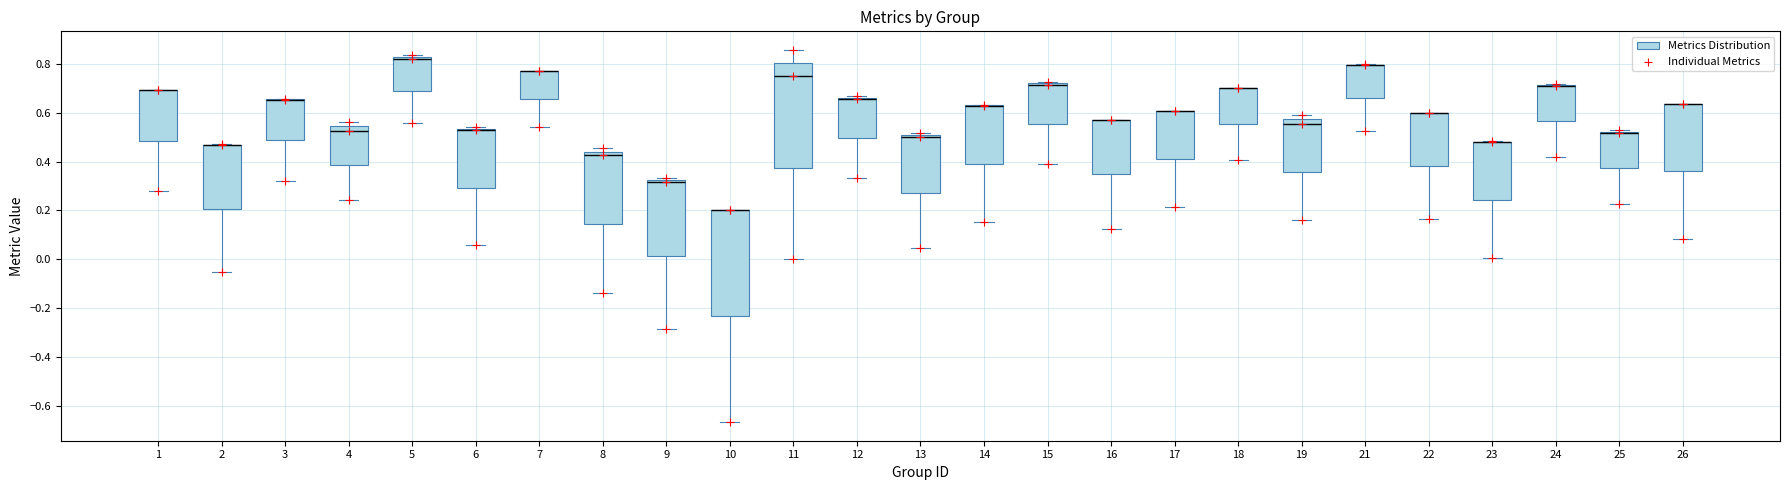

Reading left to right, transcribe this box plot: for each box, give where its median line is, the range the box spans, and where its two whiskers end, as read against the y-axis. The values are not printed on the chart, so give them approximately, as read against the axis.

1: median 0.70 (drawn on the box's upper edge), box 0.48 to 0.70, whiskers 0.28 to 0.70
2: median 0.46 (drawn on the box's upper edge), box 0.20 to 0.46, whiskers -0.06 to 0.48
3: median 0.66 (drawn on the box's upper edge), box 0.48 to 0.66, whiskers 0.32 to 0.66
4: median 0.52, box 0.38 to 0.54, whiskers 0.24 to 0.56
5: median 0.82 (just below the box's upper edge), box 0.68 to 0.82, whiskers 0.56 to 0.84
6: median 0.52 (drawn on the box's upper edge), box 0.30 to 0.54, whiskers 0.06 to 0.54 (just above the box's upper edge)
7: median 0.76 (drawn on the box's upper edge), box 0.66 to 0.76, whiskers 0.54 to 0.76
8: median 0.42, box 0.14 to 0.44, whiskers -0.14 to 0.46
9: median 0.32 (just below the box's upper edge), box 0.02 to 0.32, whiskers -0.28 to 0.34
10: median 0.20 (drawn on the box's upper edge), box -0.24 to 0.20, whiskers -0.66 to 0.20
11: median 0.76, box 0.38 to 0.80, whiskers 0.00 to 0.86
12: median 0.66 (drawn on the box's upper edge), box 0.50 to 0.66, whiskers 0.34 to 0.66
13: median 0.50 (just below the box's upper edge), box 0.28 to 0.50, whiskers 0.04 to 0.52
14: median 0.62 (drawn on the box's upper edge), box 0.40 to 0.64, whiskers 0.16 to 0.64
15: median 0.72 (drawn on the box's upper edge), box 0.56 to 0.72, whiskers 0.40 to 0.72 (just above the box's upper edge)
16: median 0.58 (drawn on the box's upper edge), box 0.34 to 0.58, whiskers 0.12 to 0.58
17: median 0.60 (drawn on the box's upper edge), box 0.42 to 0.60, whiskers 0.22 to 0.60
18: median 0.70 (drawn on the box's upper edge), box 0.56 to 0.70, whiskers 0.40 to 0.70
19: median 0.56, box 0.36 to 0.58, whiskers 0.16 to 0.60
21: median 0.80 (drawn on the box's upper edge), box 0.66 to 0.80, whiskers 0.52 to 0.80
22: median 0.60 (drawn on the box's upper edge), box 0.38 to 0.60, whiskers 0.16 to 0.60
23: median 0.48 (drawn on the box's upper edge), box 0.24 to 0.48, whiskers 0.00 to 0.48
24: median 0.72 (drawn on the box's upper edge), box 0.56 to 0.72, whiskers 0.42 to 0.72
25: median 0.52 (drawn on the box's upper edge), box 0.38 to 0.52, whiskers 0.22 to 0.52 (just above the box's upper edge)
26: median 0.64 (drawn on the box's upper edge), box 0.36 to 0.64, whiskers 0.08 to 0.64